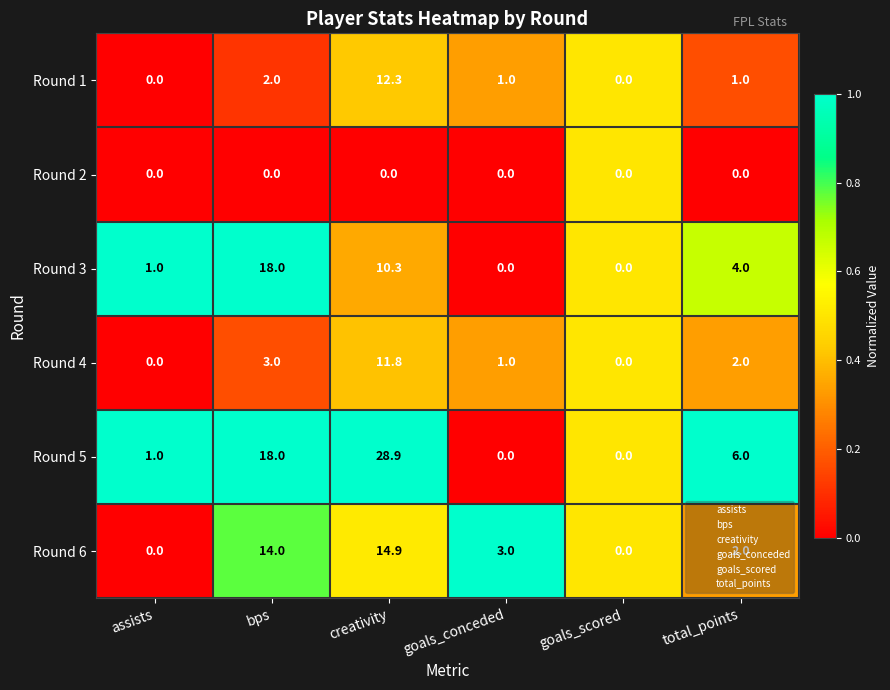

What is the difference between the Round 6 values at total_points and assists?

2.0